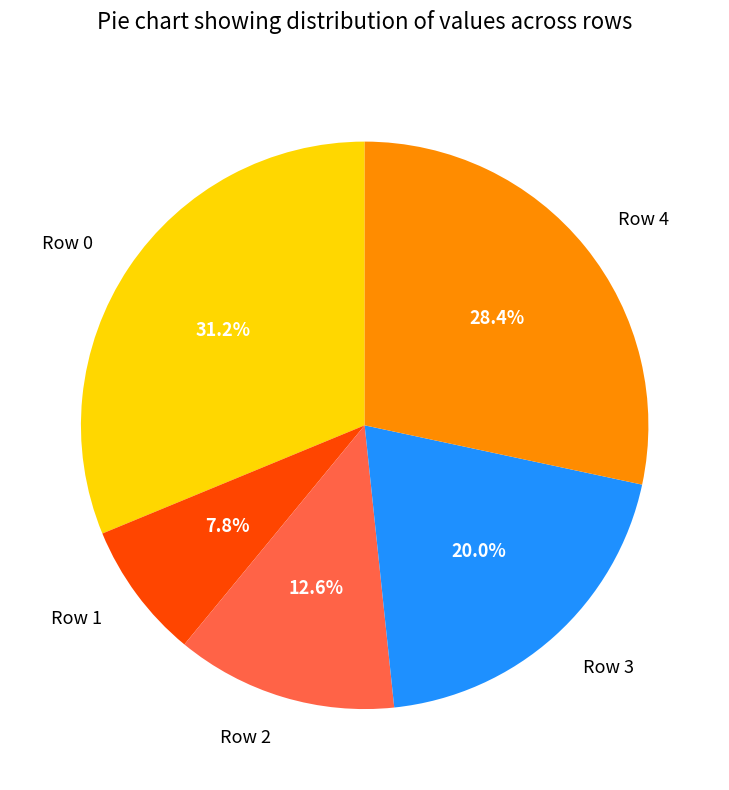

Is the sum of Row 2 and Row 0 greater than half?

No